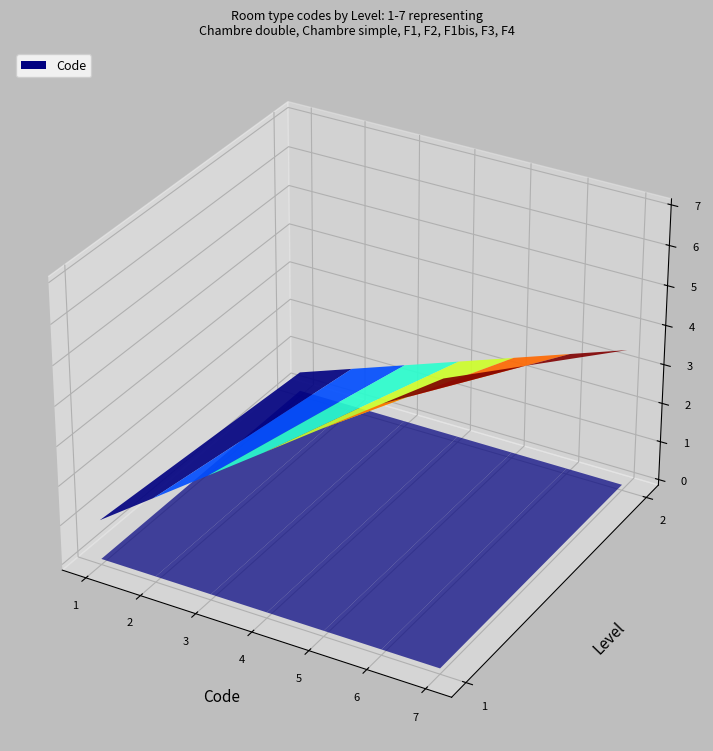

Reading right to left, transcribe all the data shown in this chart.

F4=7	F3=6	F1bis=5	F2=4	F1=3	Chambre simple=2	Chambre double=1